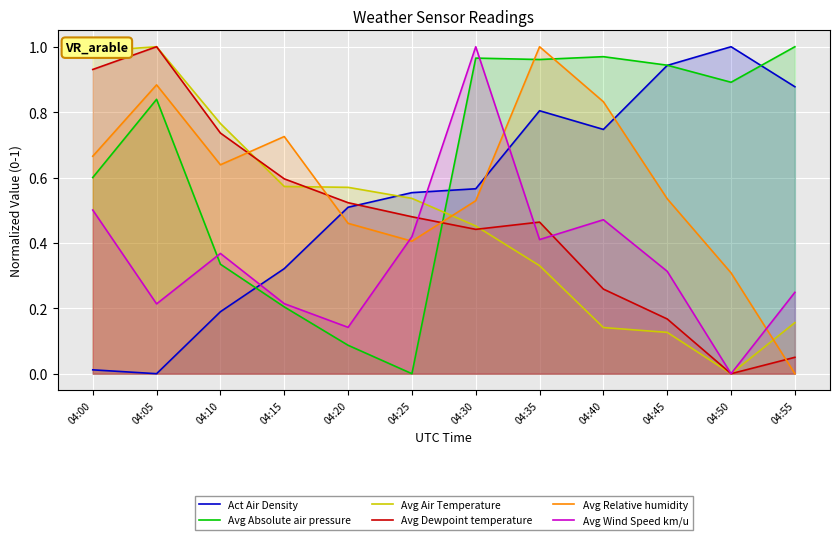

What is the difference between the highest and lowest values at 04:25?

0.6